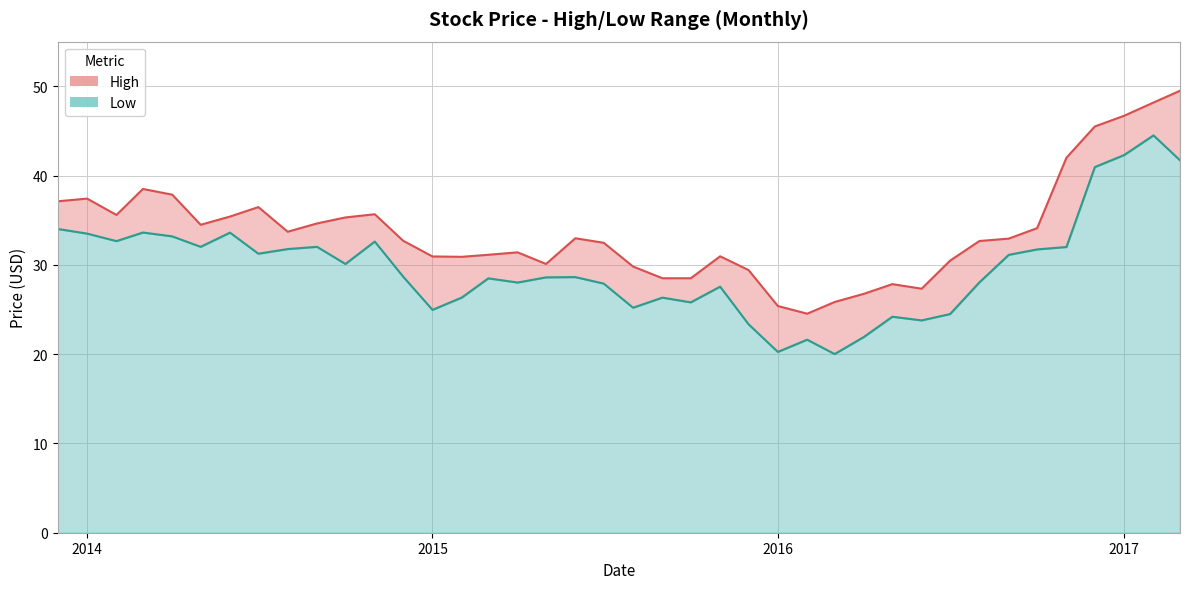

What is the maximum value shown in the chart?

49.5